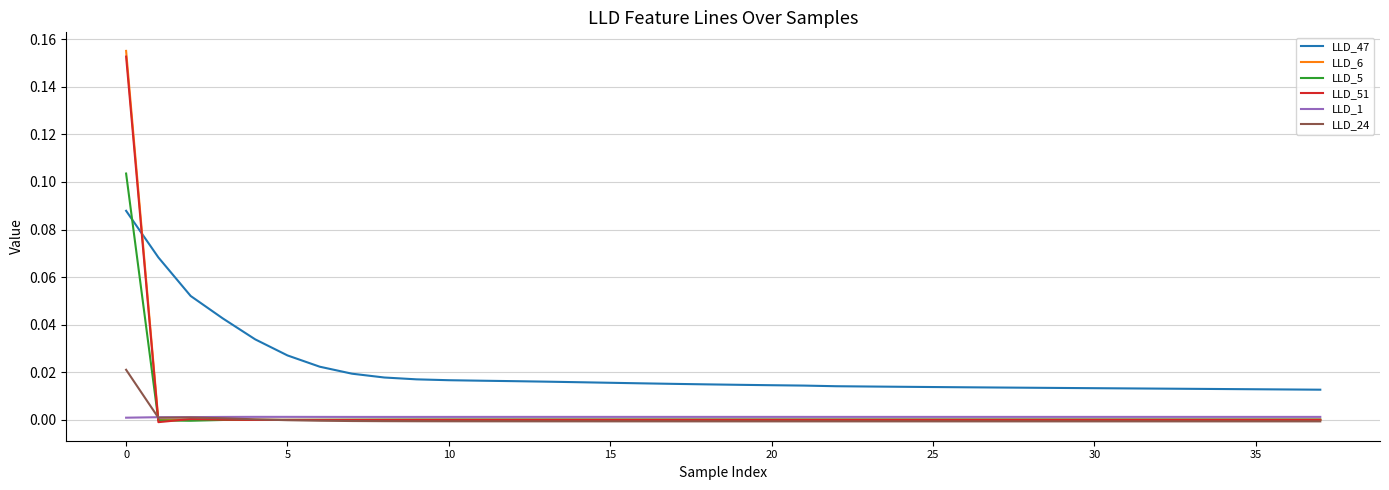

After their last crossing, which series has the higher values: LLD_51 or LLD_47?

LLD_47